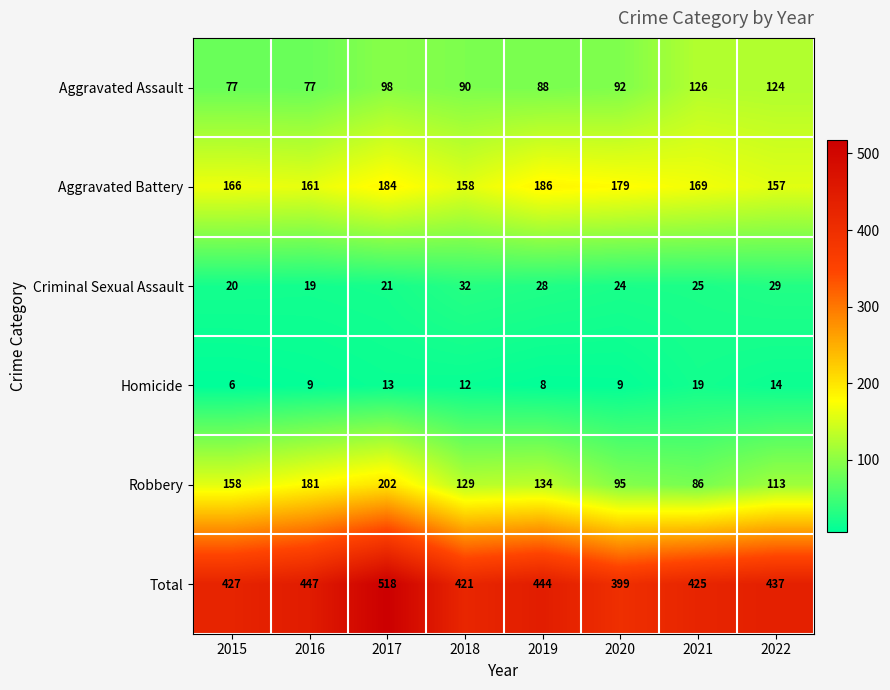

How many data points in Criminal Sexual Assault are less than 25?

4